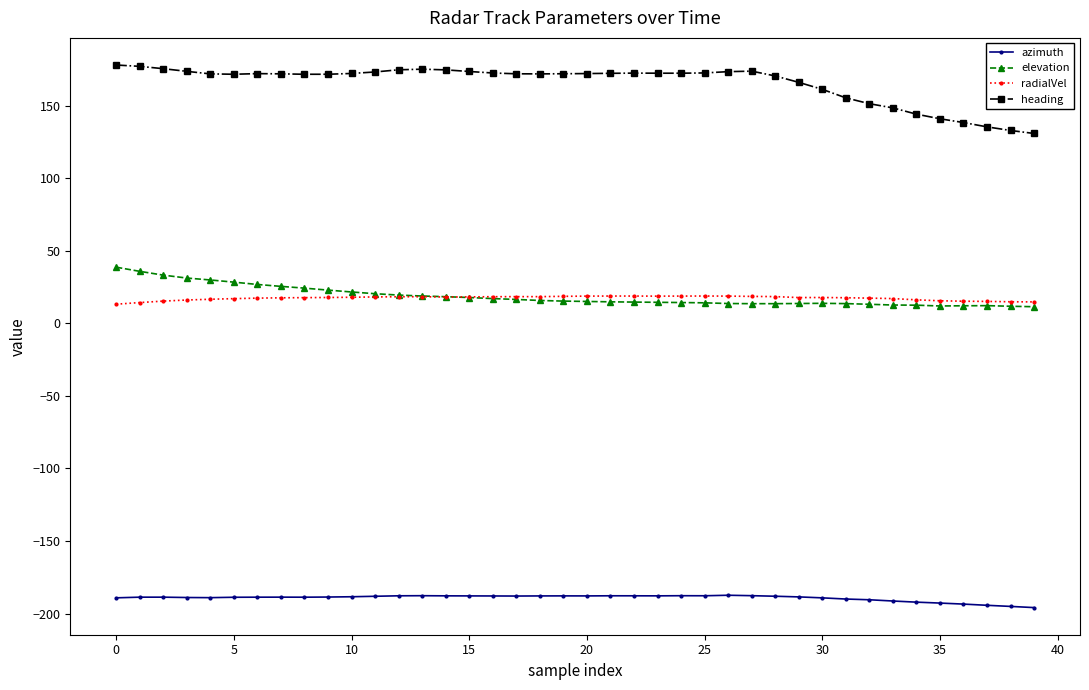

Which series has the largest range (max minus min)?

heading